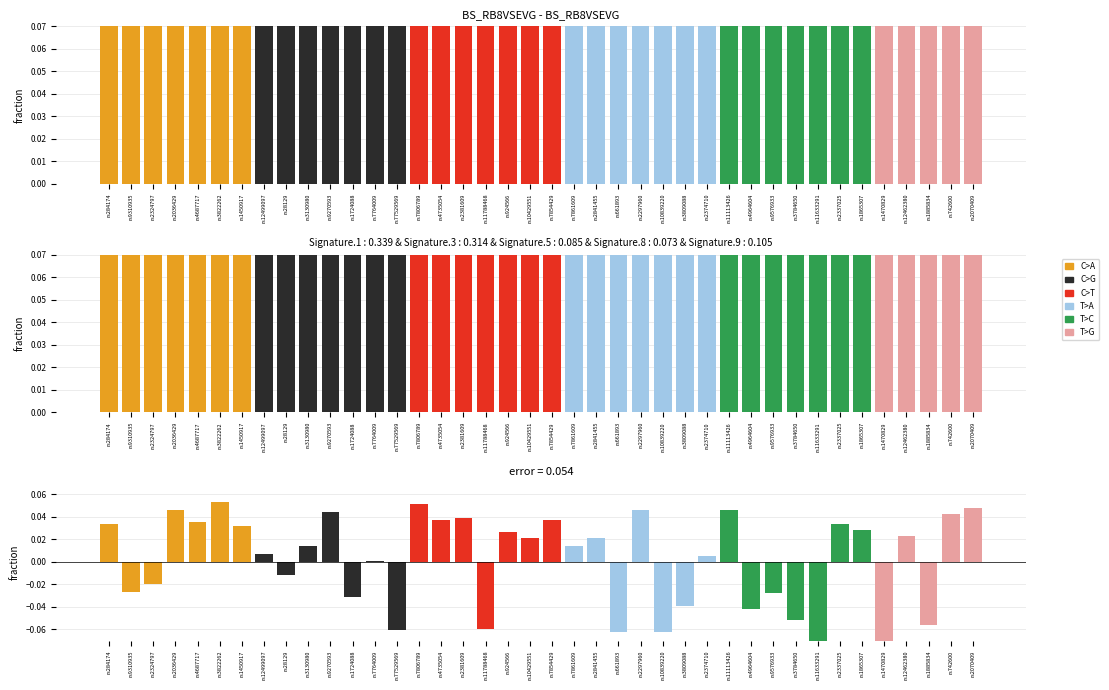

Count the number of categories in the chart.

40